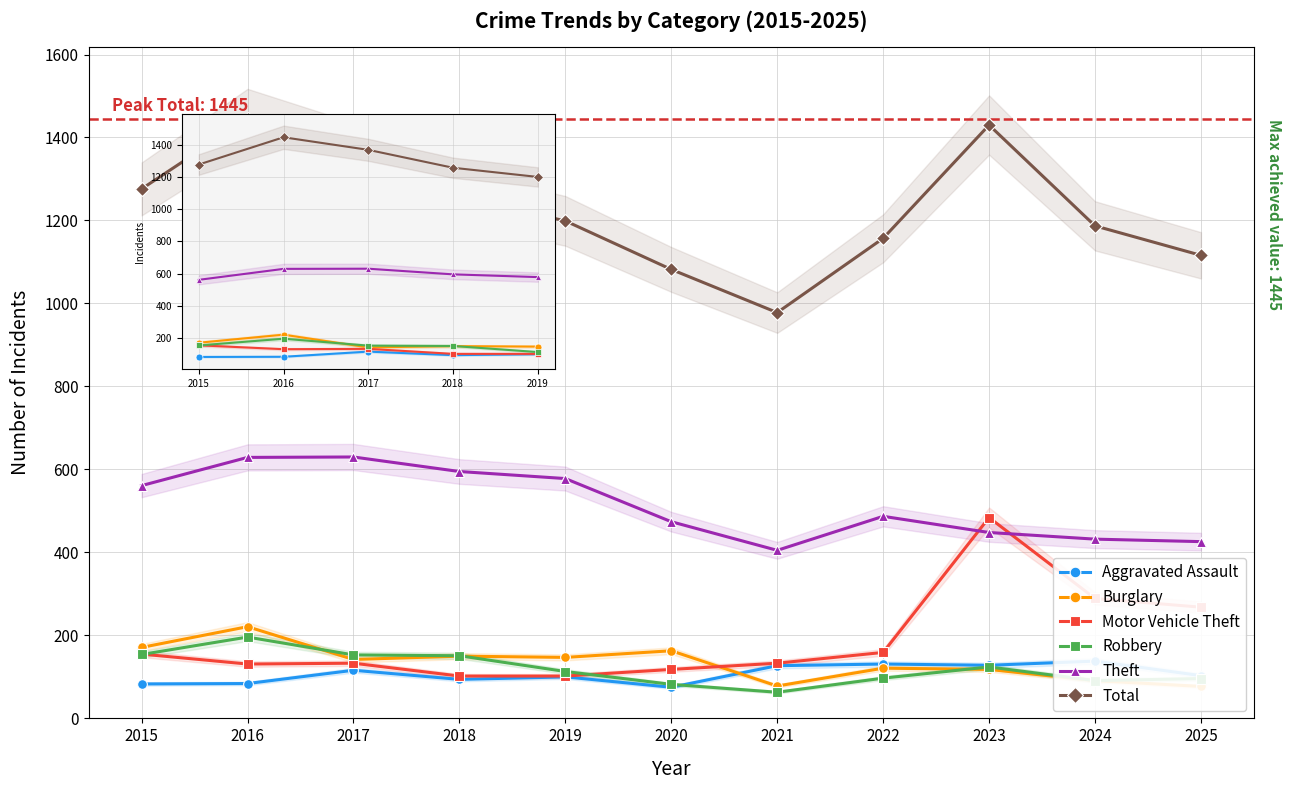

What is the spread (max minus min) of values at 2016?

1361